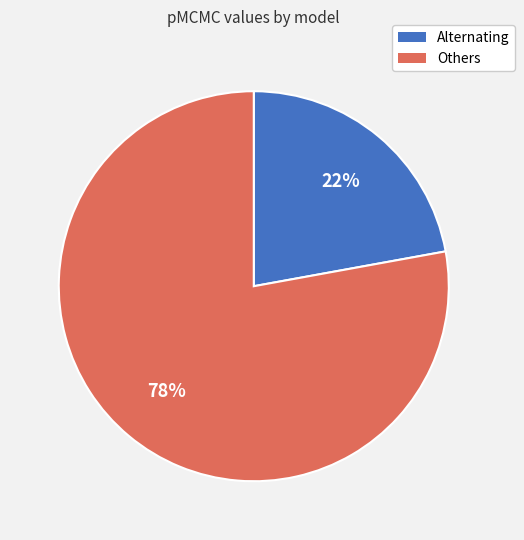

Rank the categories by value from lowest to highest.

Alternating, Others